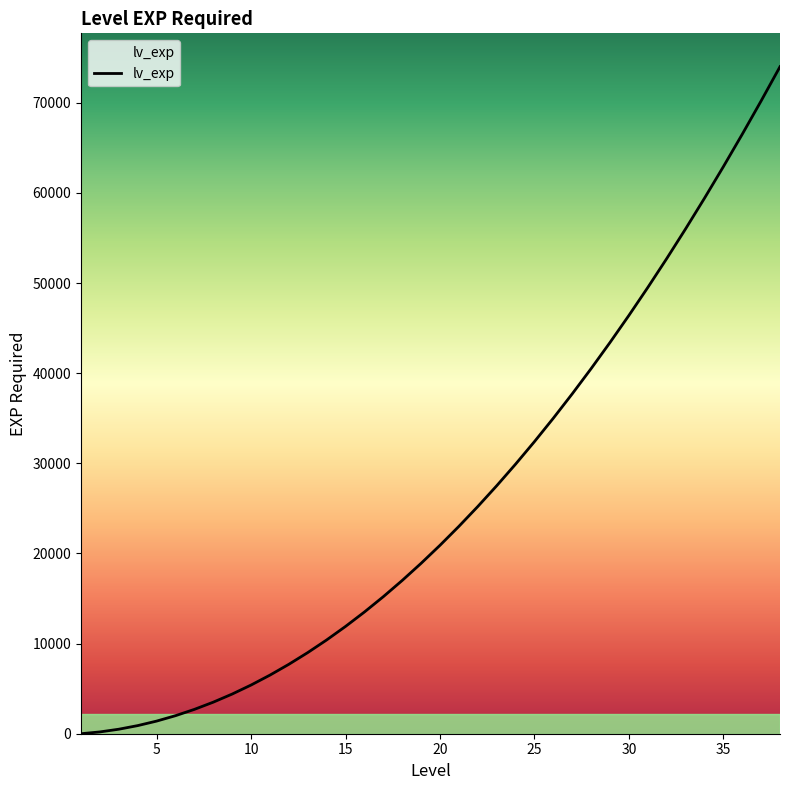

Rank the categories by value from lowest to highest.

1, 2, 3, 4, 5, 6, 7, 8, 9, 10, 11, 12, 13, 14, 15, 16, 17, 18, 19, 20, 21, 22, 23, 24, 25, 26, 27, 28, 29, 30, 31, 32, 33, 34, 35, 36, 37, 38